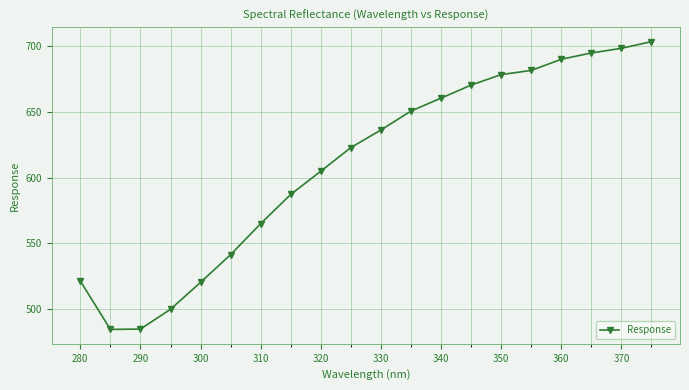

What is the greatest value displayed?

703.3